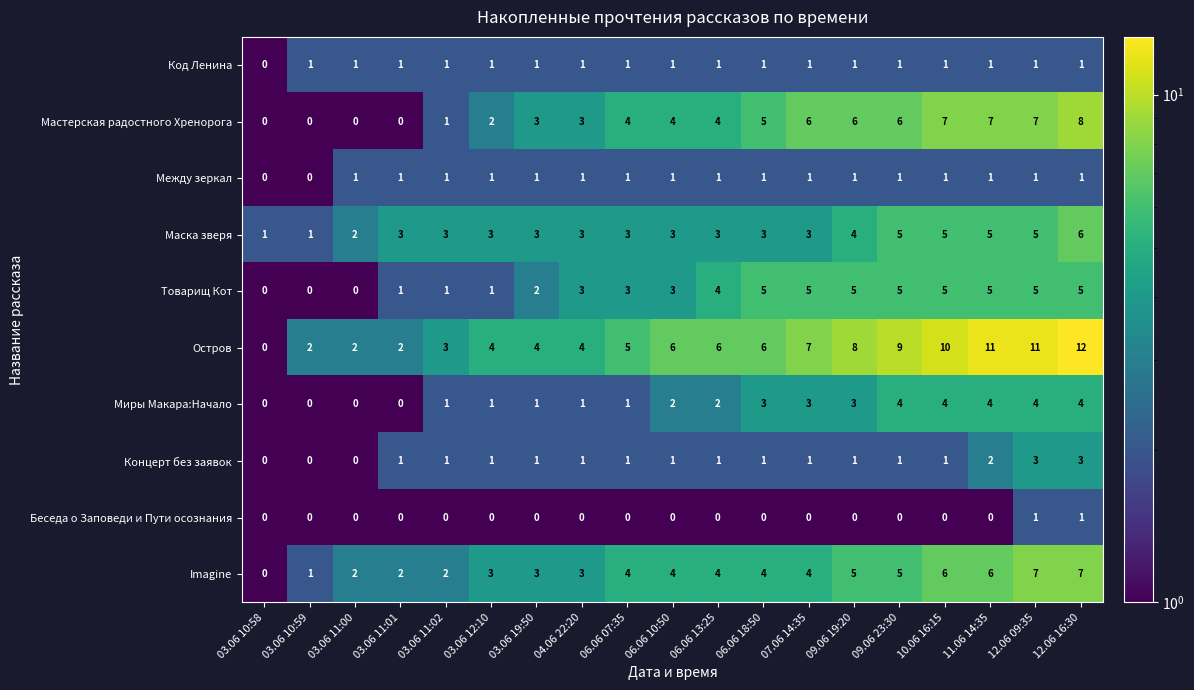

Read the Остров value at 06.06 07:35.

5